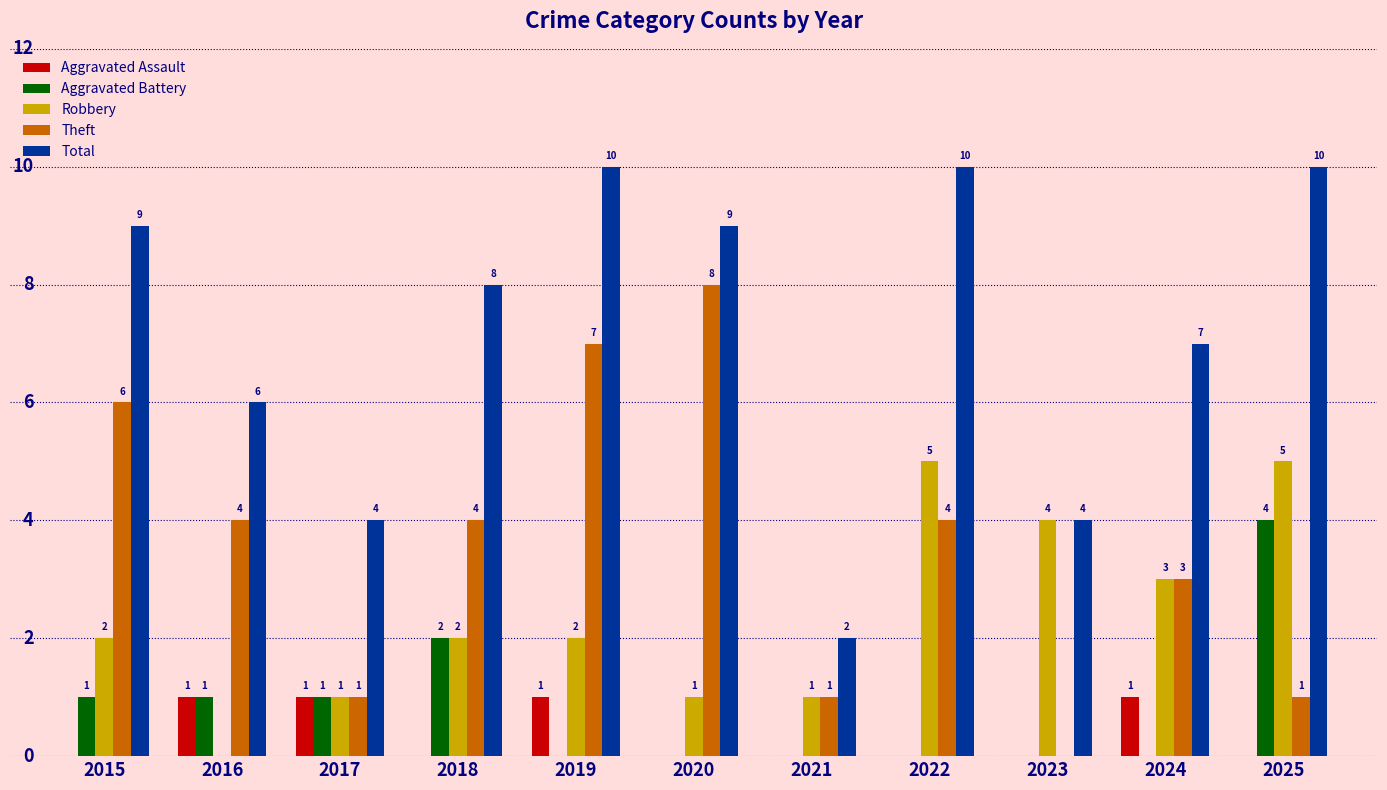

Which series changed the most between 2015 and 2021?

Total